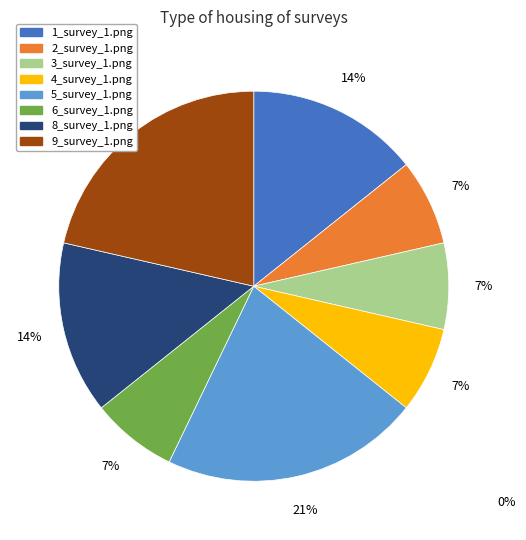

How many segments does this pie chart have?

8